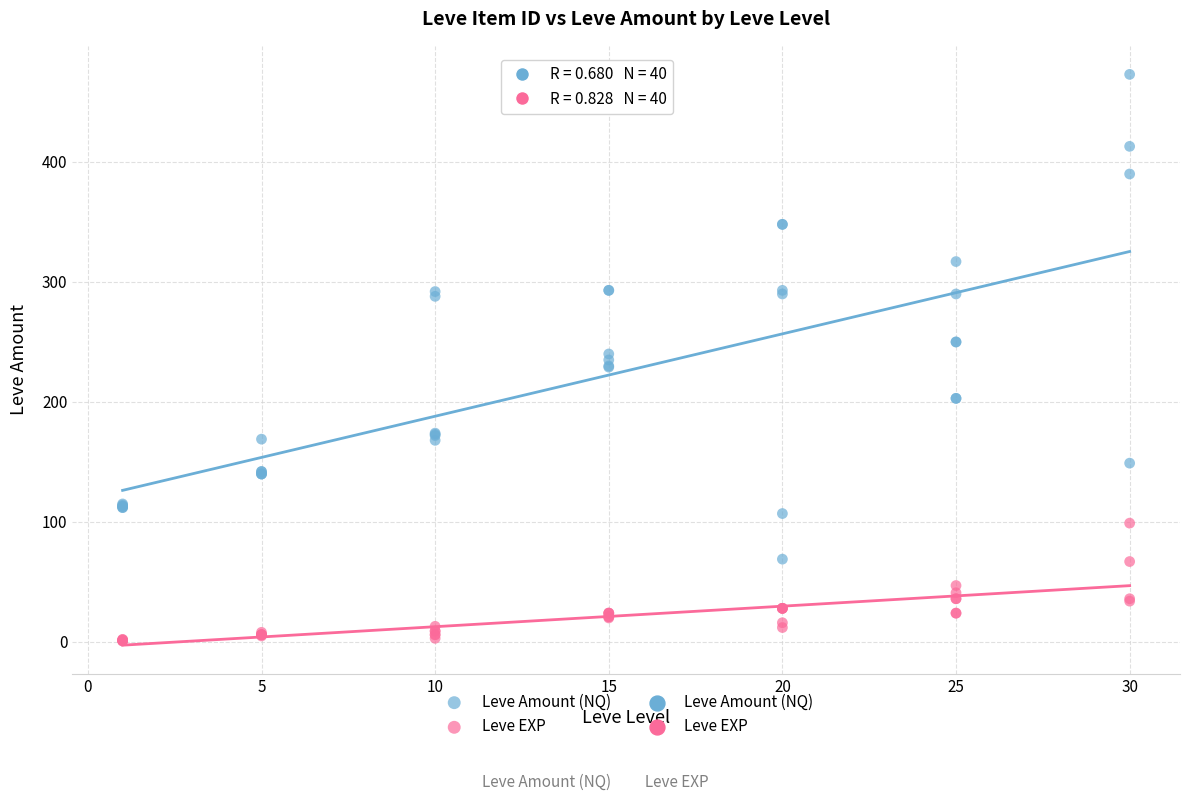

Which series has the largest Y range (max minus min)?

Leve Amount (NQ)